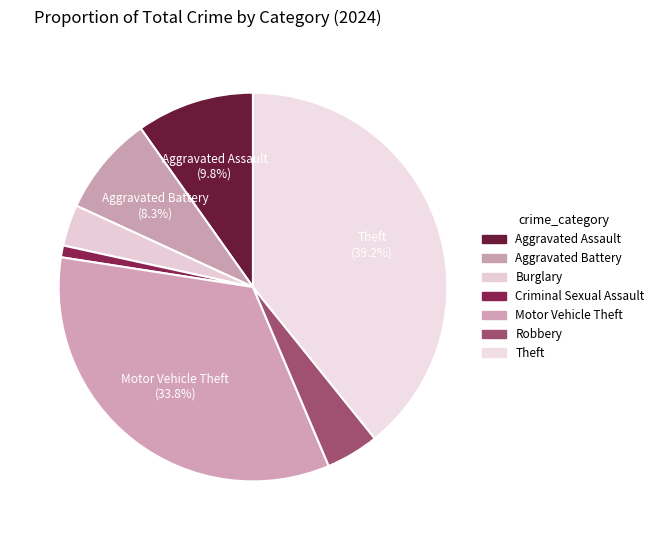

Rank the categories by value from lowest to highest.

Criminal Sexual Assault, Burglary, Robbery, Aggravated Battery, Aggravated Assault, Motor Vehicle Theft, Theft